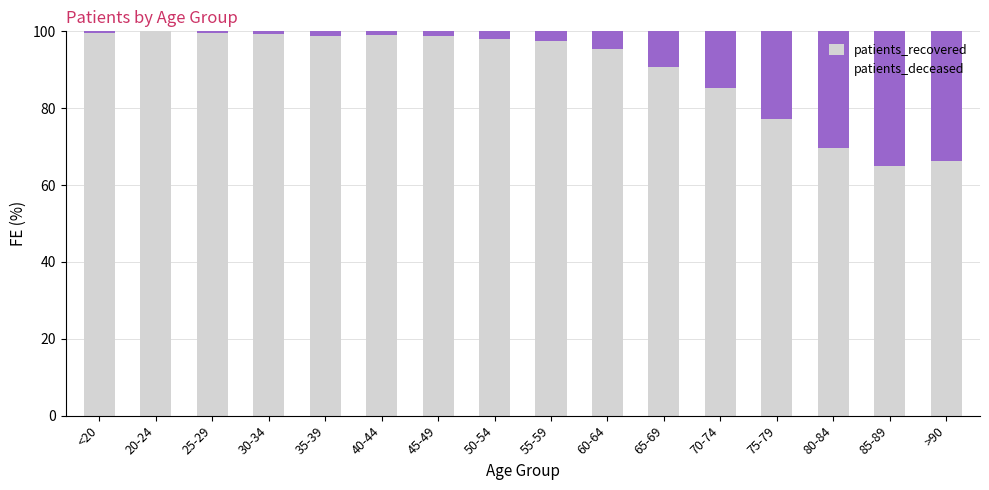

What is the sum of the patients_recovered values at 20-24 and >90?

166.4